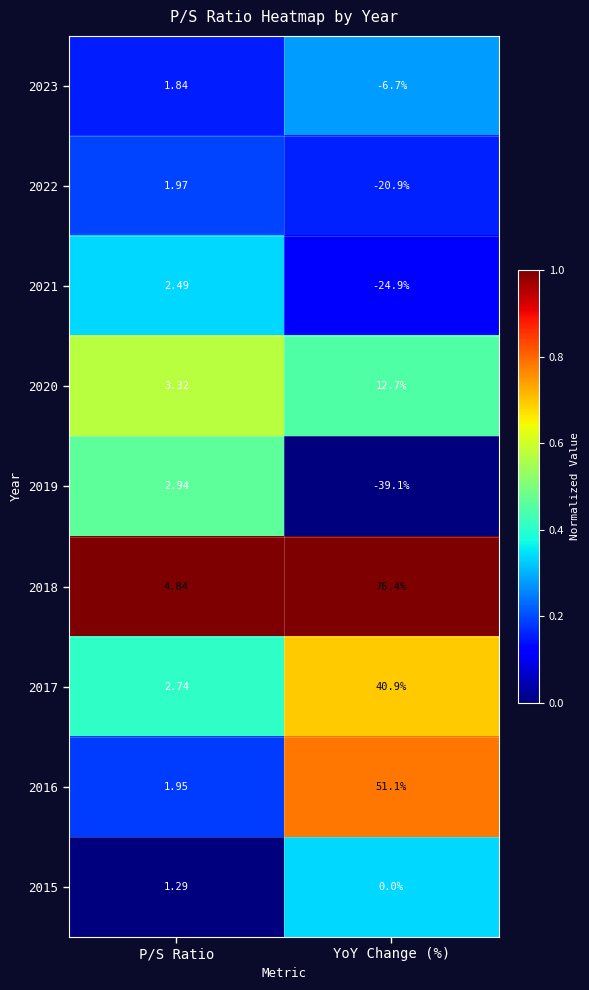

At P/S Ratio, list the series in order from smallest to largest.

2015, 2023, 2016, 2022, 2021, 2017, 2019, 2020, 2018